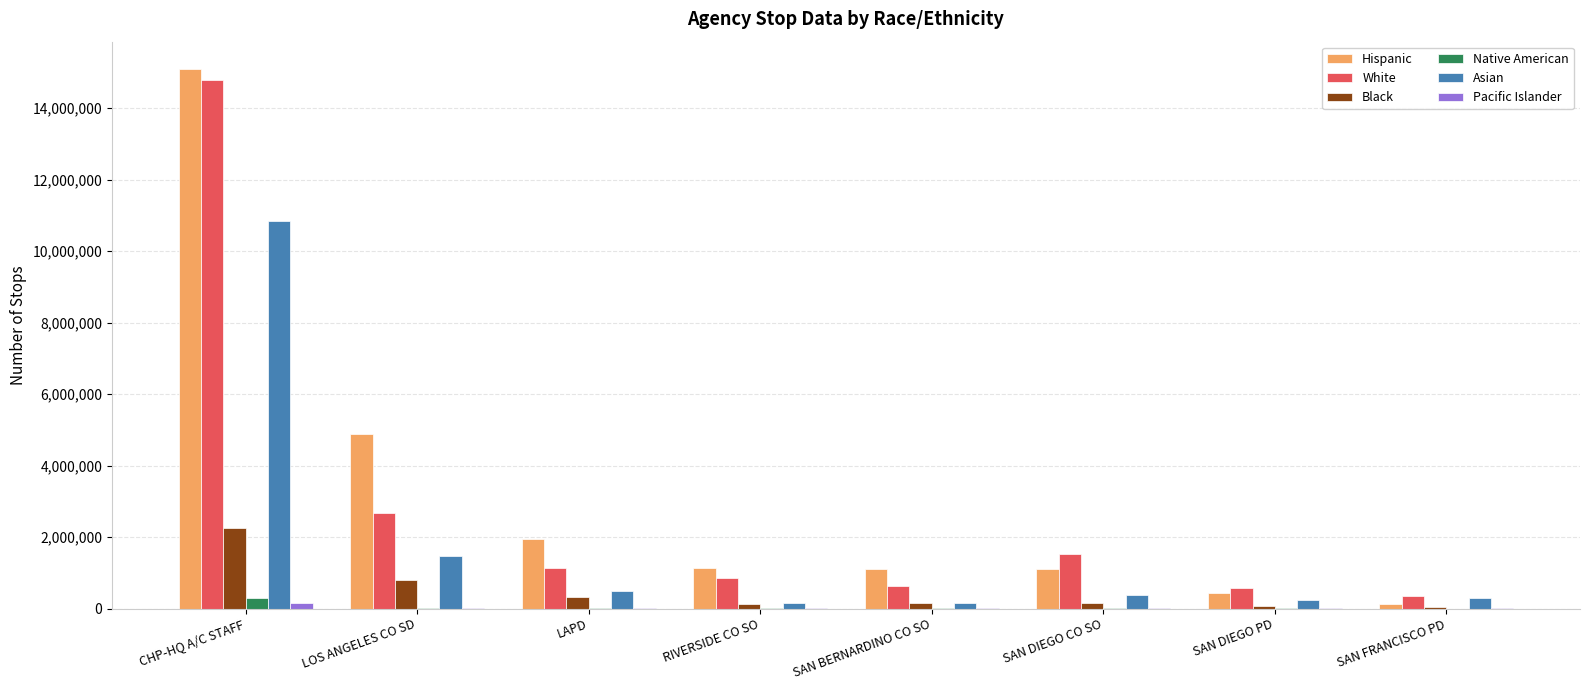

Is it true that Asian equals 146972 at SAN BERNARDINO CO SO?

True